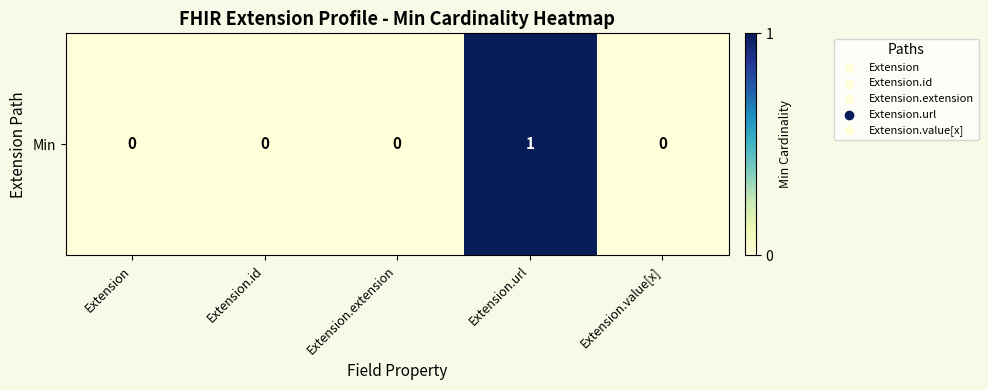

What is the difference between the maximum and minimum values?

1